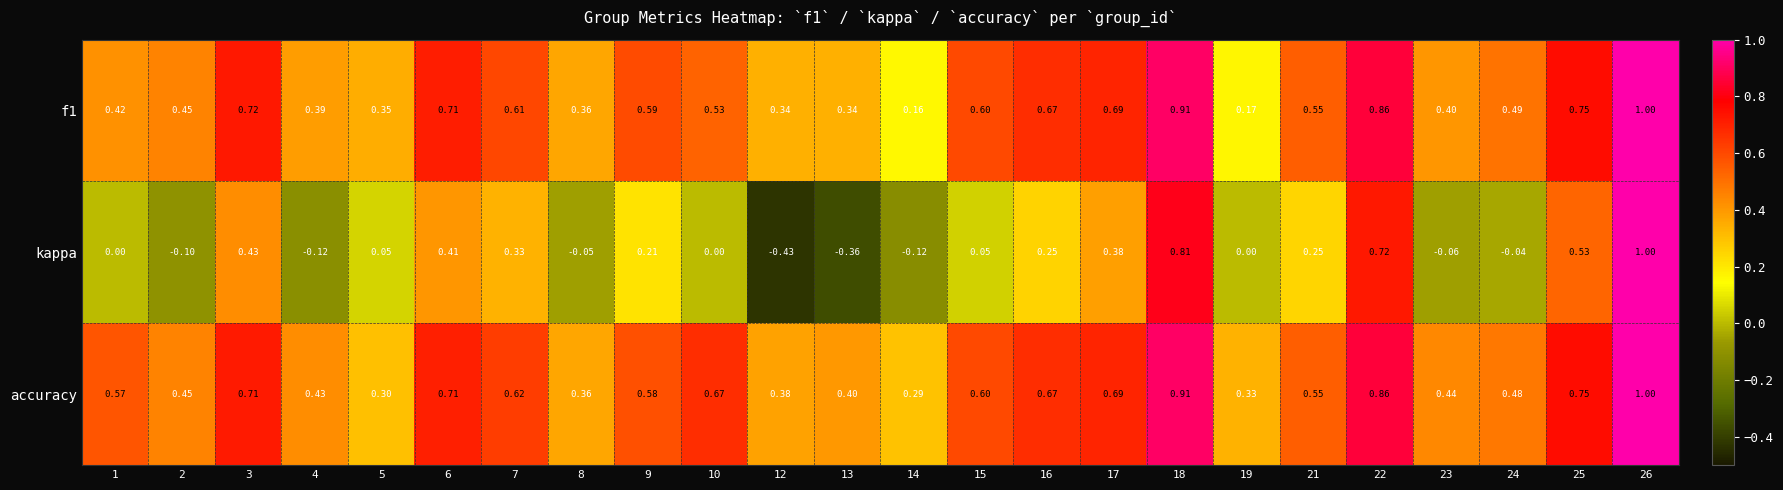

Is the value of kappa at 10 greater than the value of accuracy at 16?

No